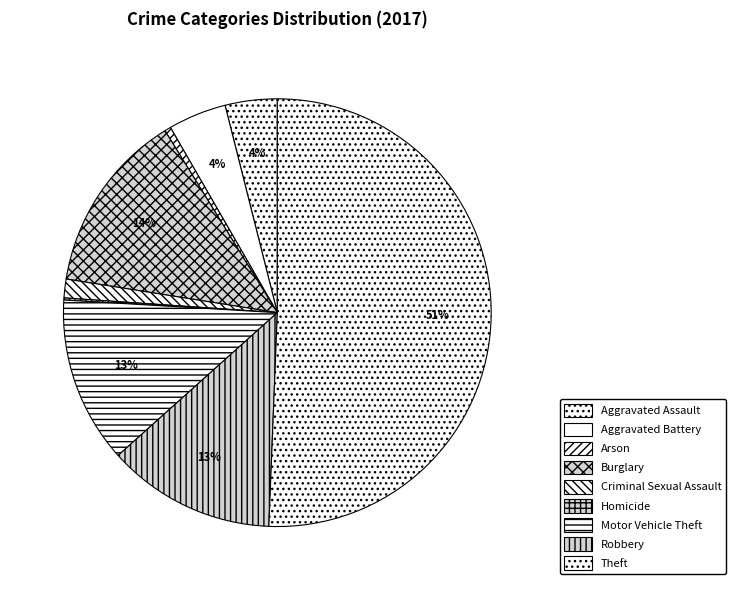

Which has a higher value, Homicide or Burglary?

Burglary